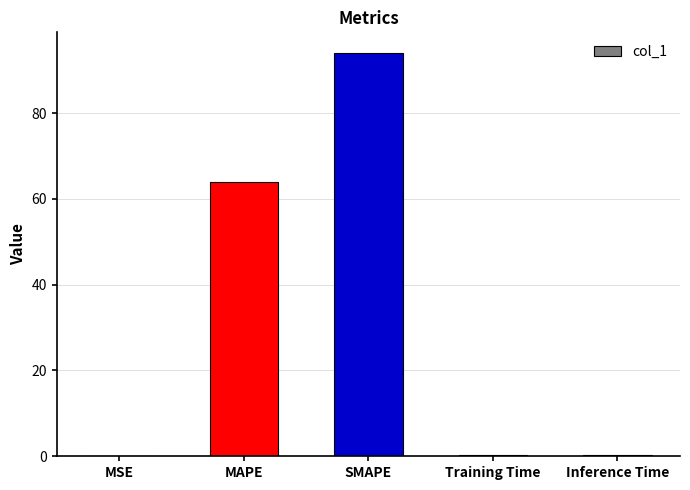

True or false: the data shows 0.0 at MSE.

True